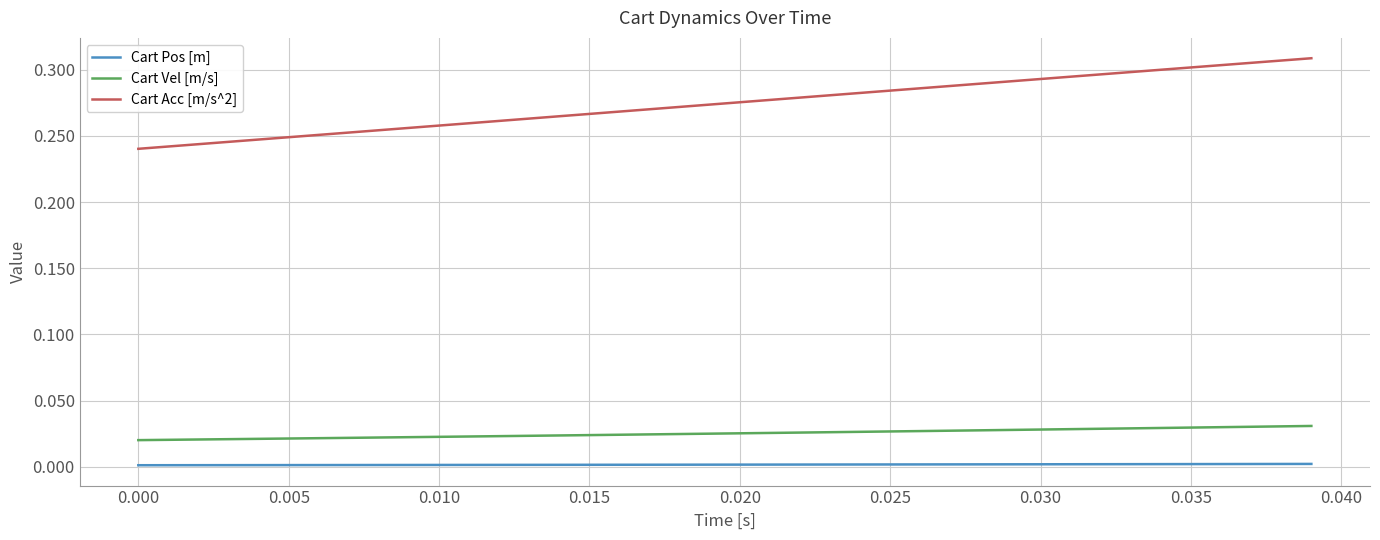

Which series has the widest spread of values?

Cart Acc [m/s^2]